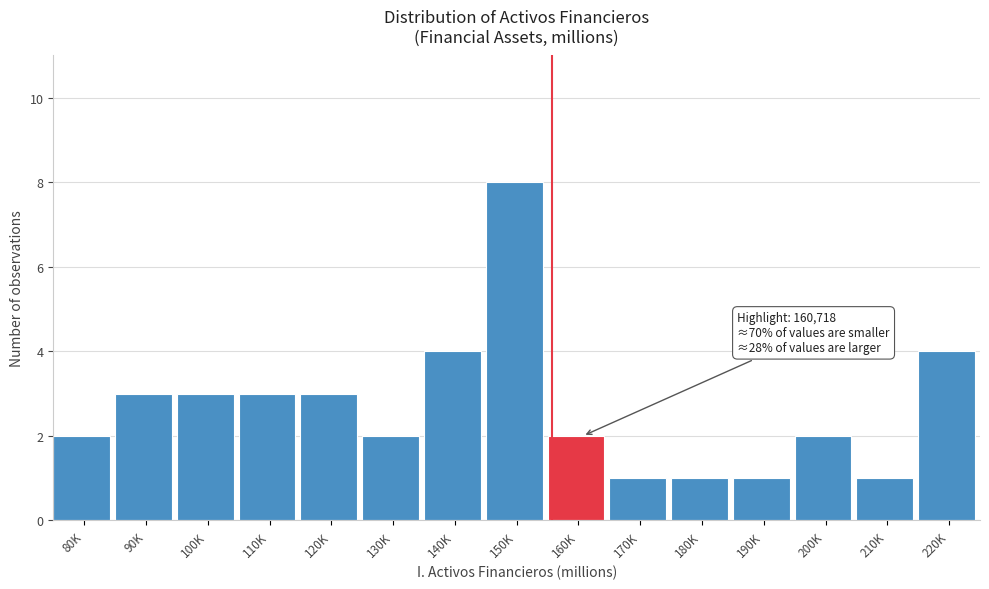

Reading left to right, extract all data points from this chart.

2	3	3	3	3	2	4	8	2	1	1	1	2	1	4